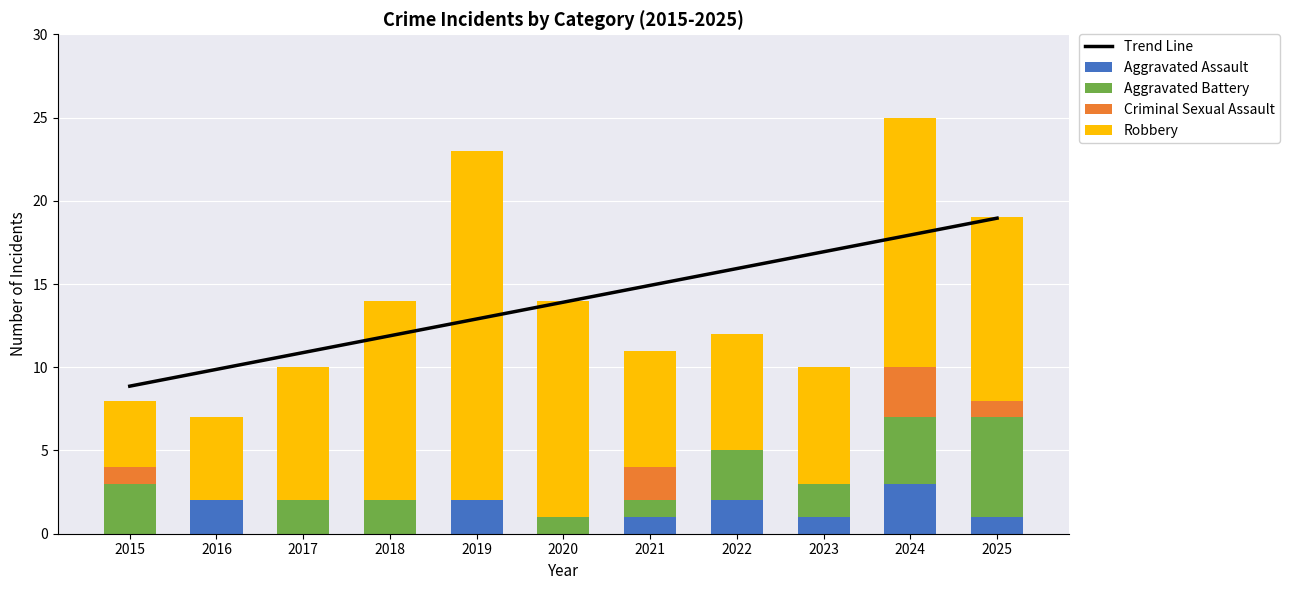

At how many categories does at least one series exceed 17?

3